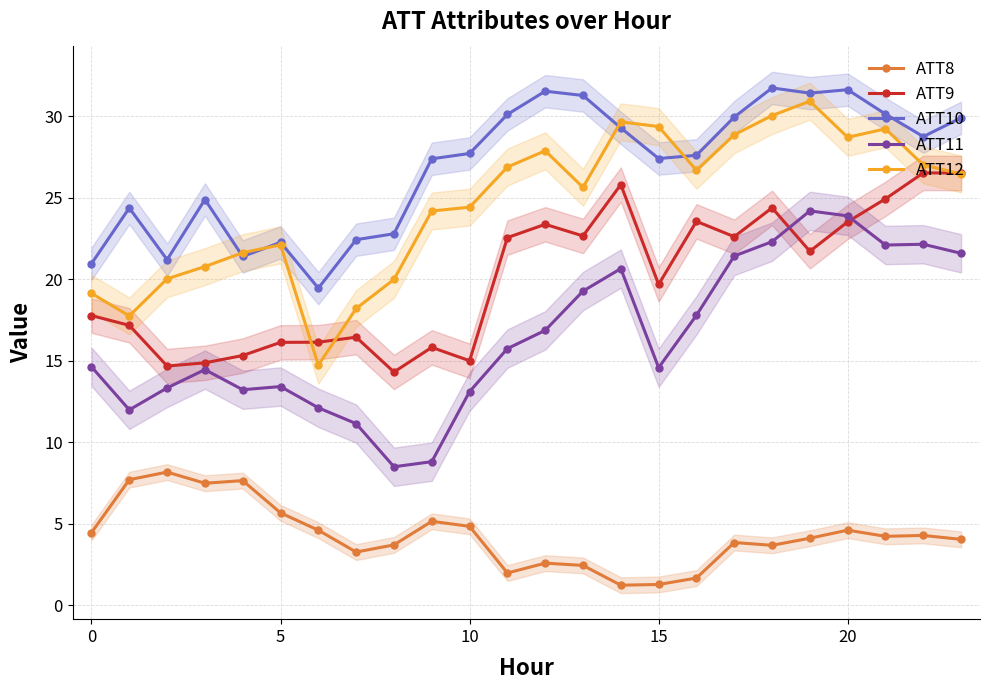

What is the smallest value displayed?

1.2